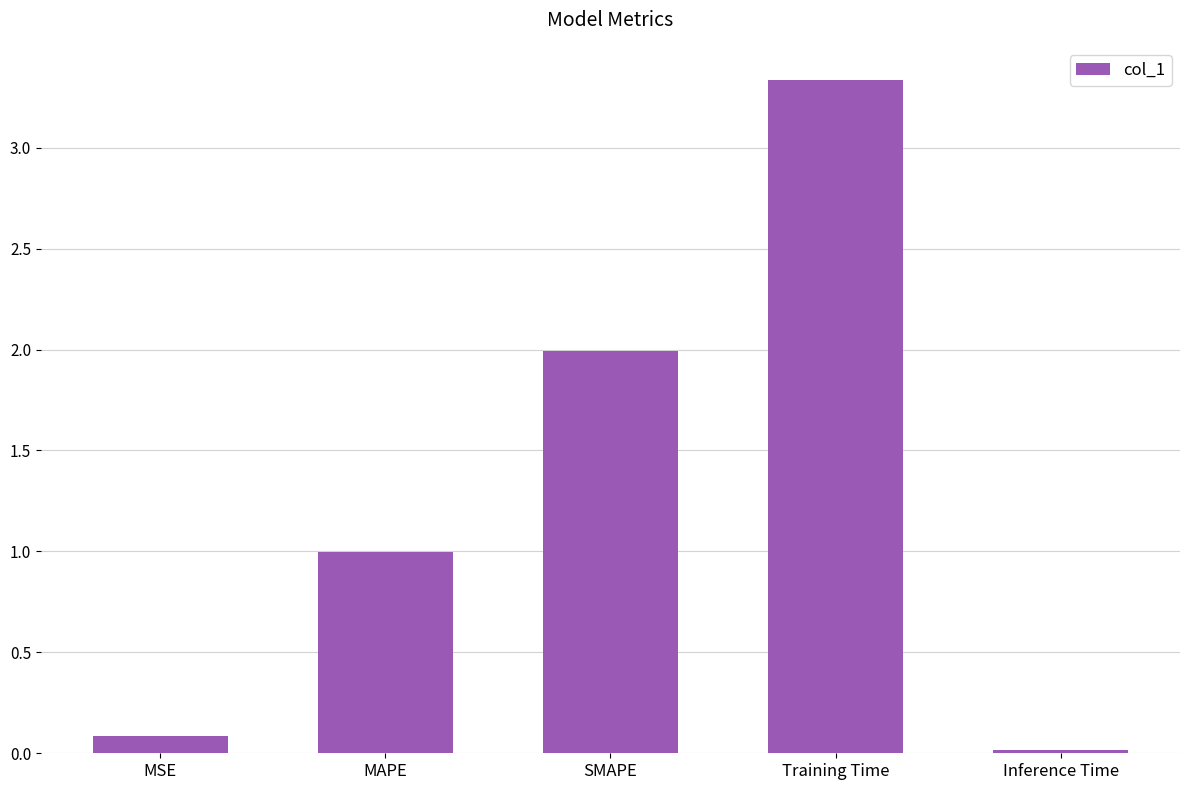

Which has a higher value, MAPE or MSE?

MAPE